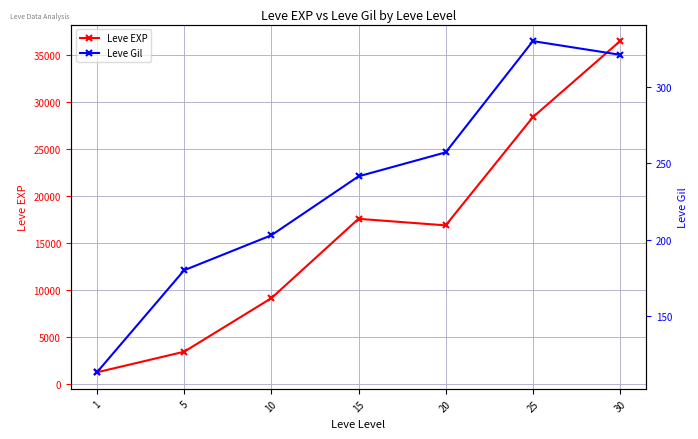

Where does the Leve EXP series first go above 16865?

15